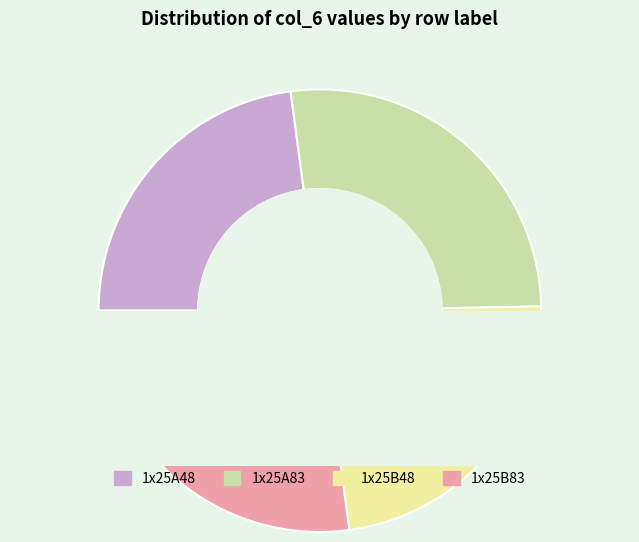

To the nearest percent, what portion does 1x25A48 represent?

23%